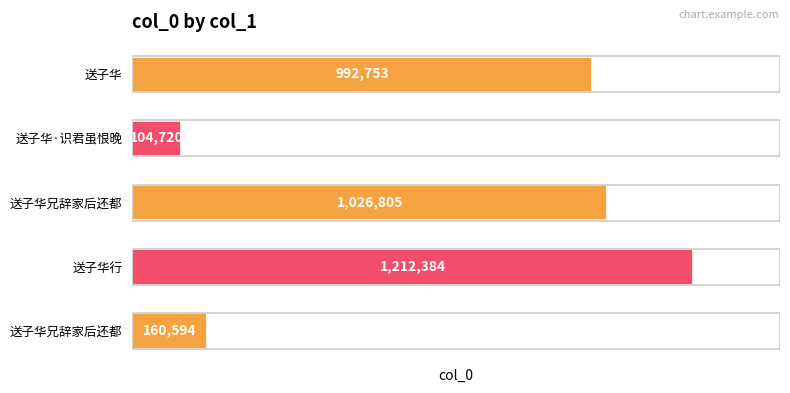

Count the number of categories in the chart.

5